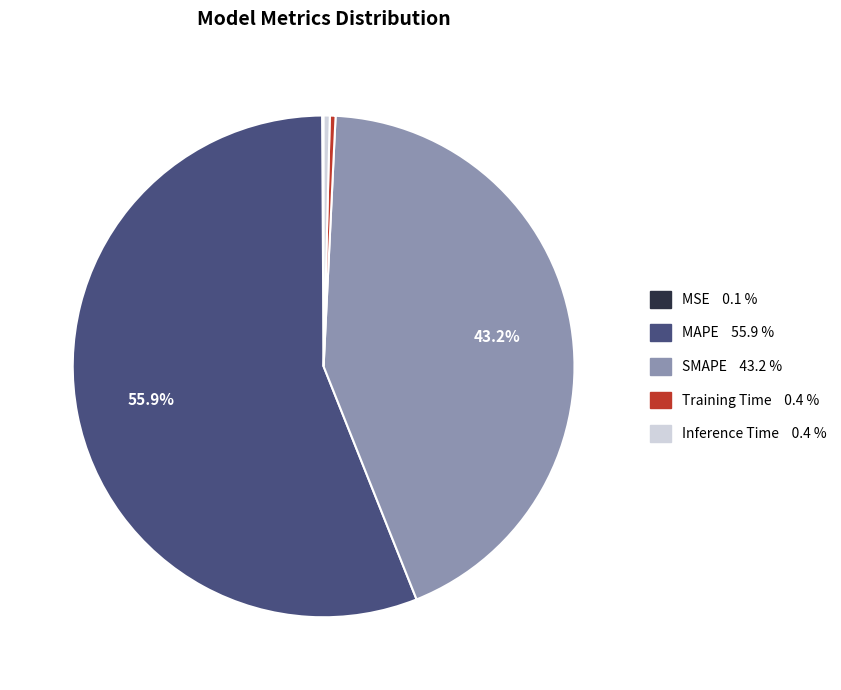

What portion of the pie excludes SMAPE?

56.8%